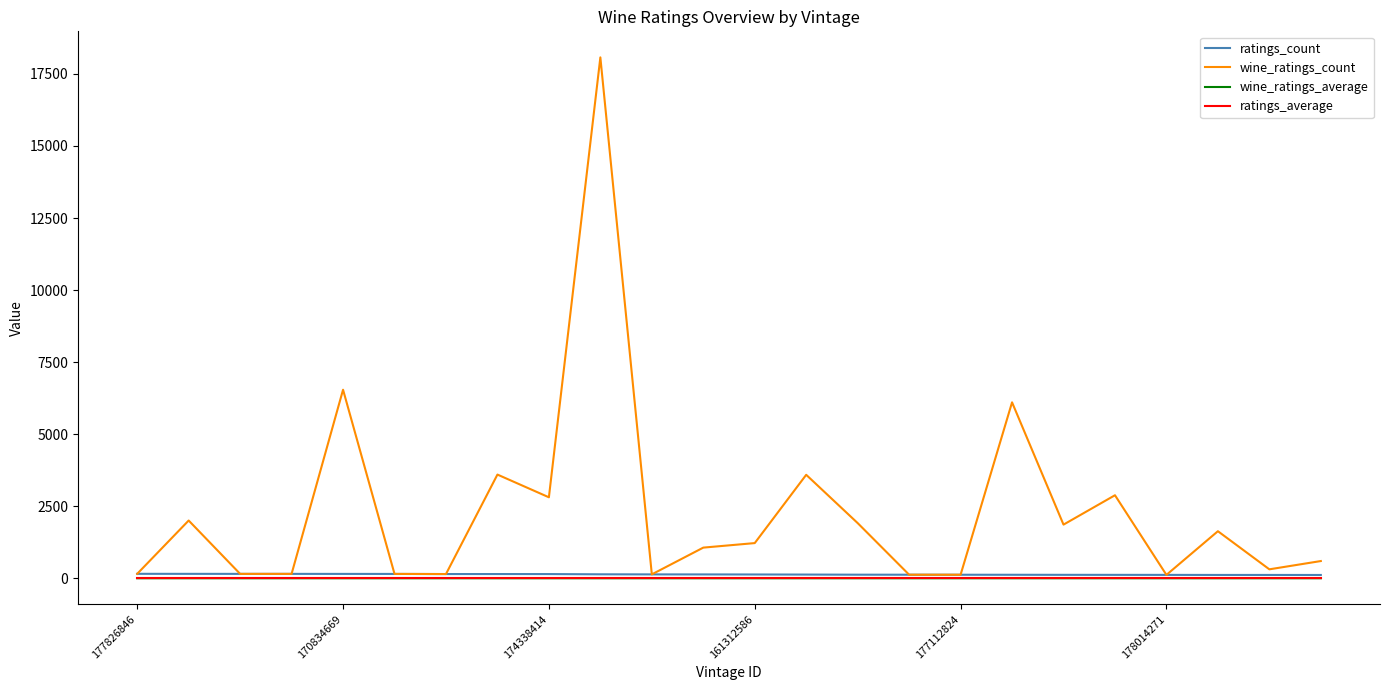

What is the difference between the second highest and second lowest values in the wine_ratings_count series?

6418.0